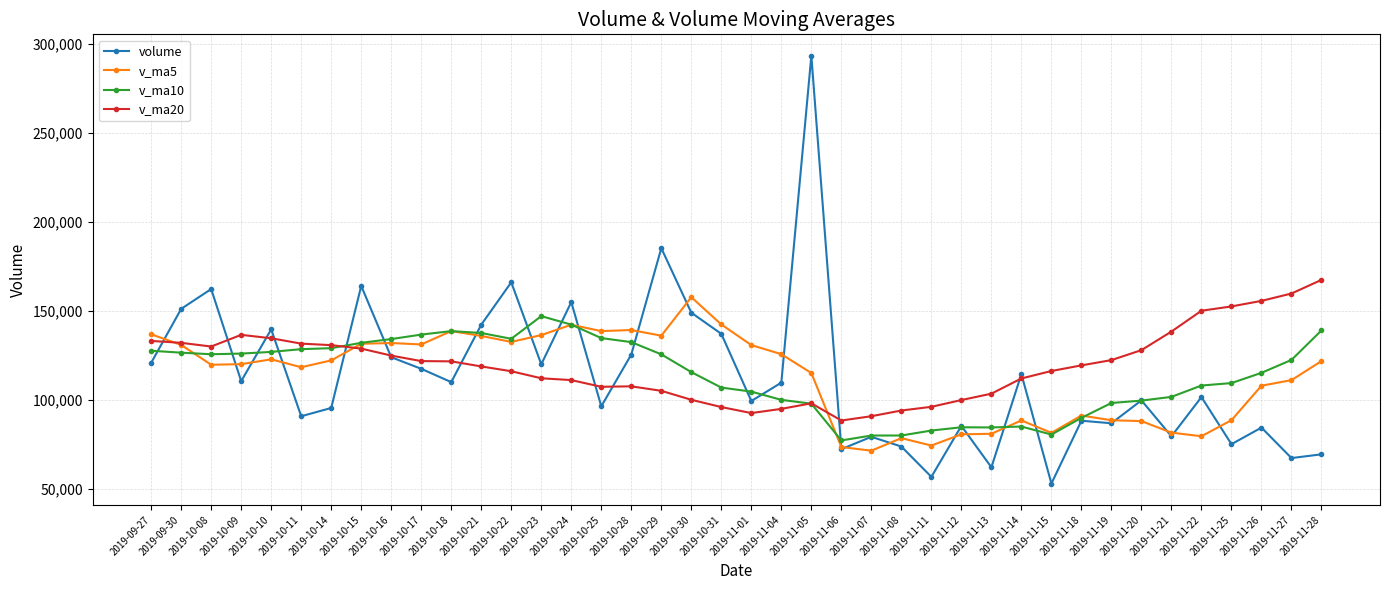

At which category is the sum across all series the highest?

2019-11-05